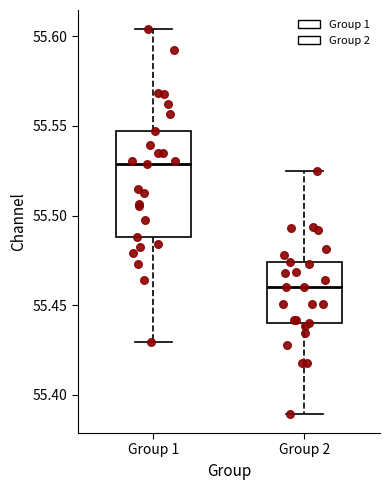

Which box is the tallest, from its lower edge to its upper edge?

Group 1